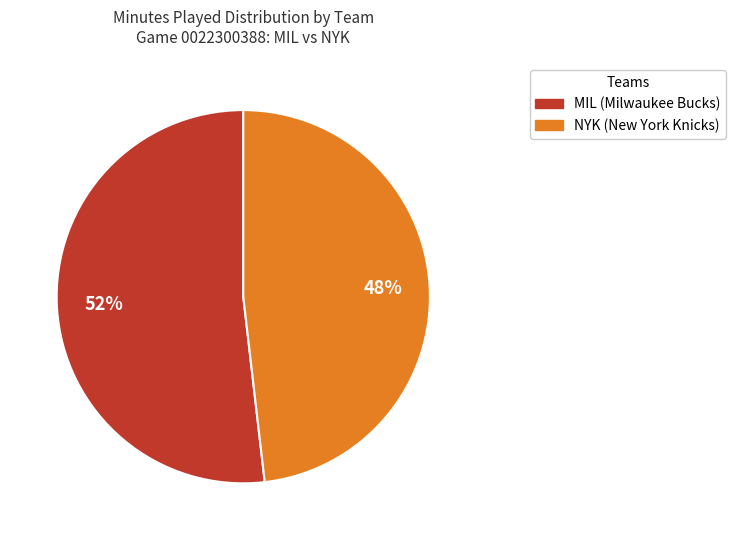

Which slice is the largest?

MIL (Milwaukee Bucks)